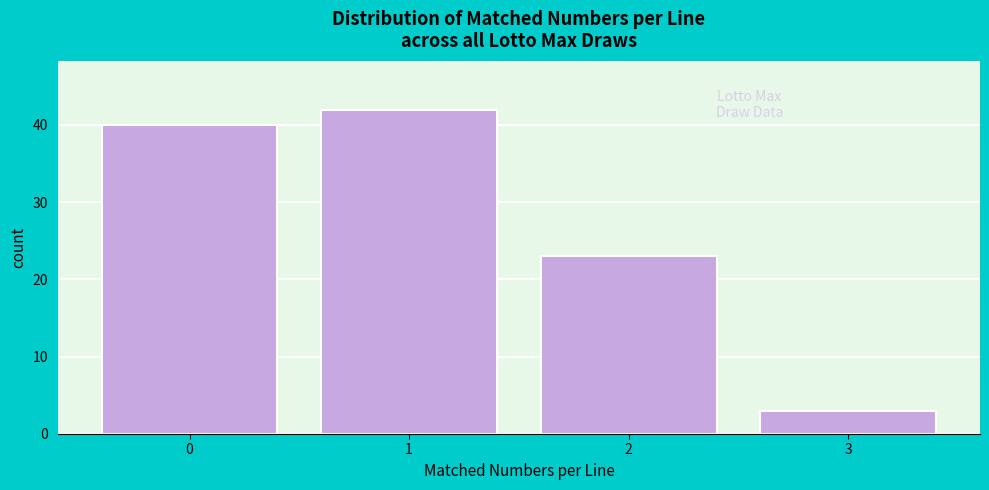

Reading right to left, transcribe all the data shown in this chart.

3	23	42	40